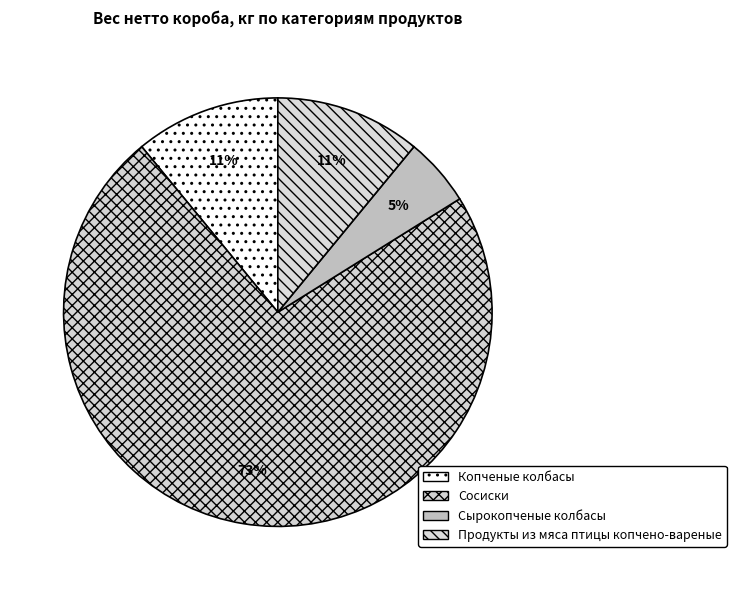

Count the number of slices in the pie.

4